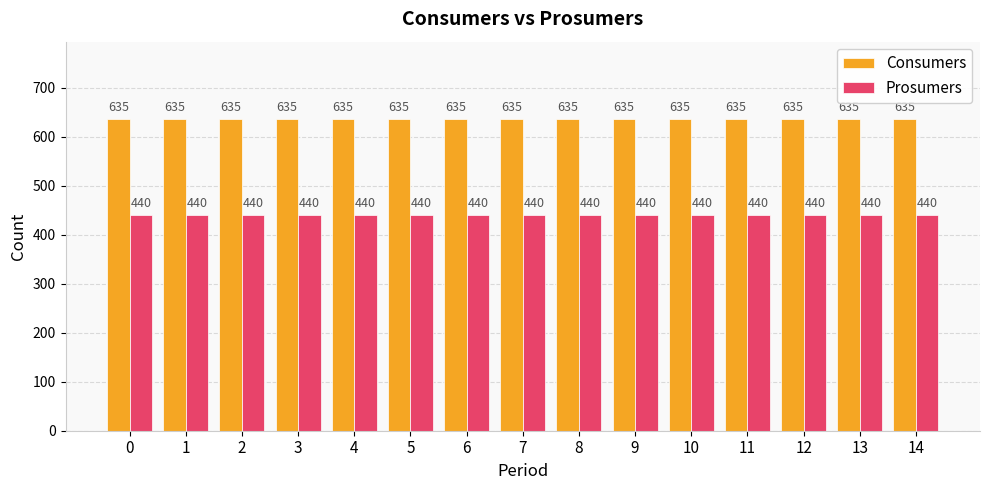

Count the number of categories in the chart.

15